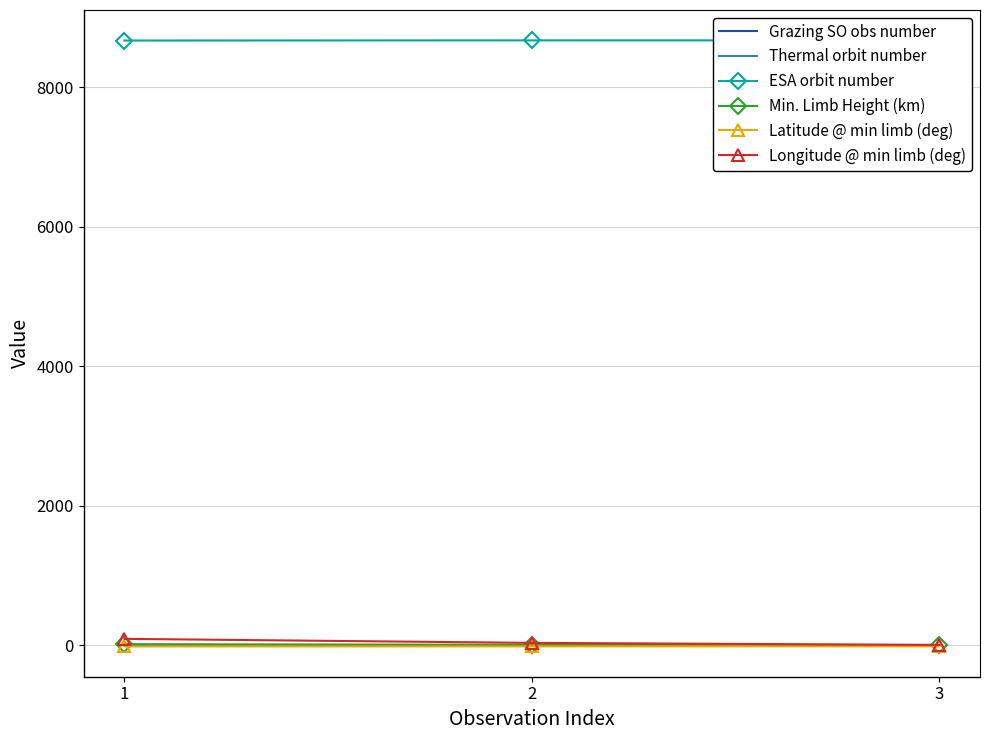

Reading left to right, list all the values displayed in this chart.

Grazing SO obs number: 1=1.0	2=2.0	3=3.0
Thermal orbit number: 1=2.0	2=4.0	3=5.0
ESA orbit number: 1=8670.0	2=8672.0	3=8673.0
Min. Limb Height (km): 1=16.4	2=5.9	3=0.0
Latitude @ min limb (deg): 1=-16.0	2=-15.3	3=-14.7
Longitude @ min limb (deg): 1=92.5	2=34.8	3=5.2